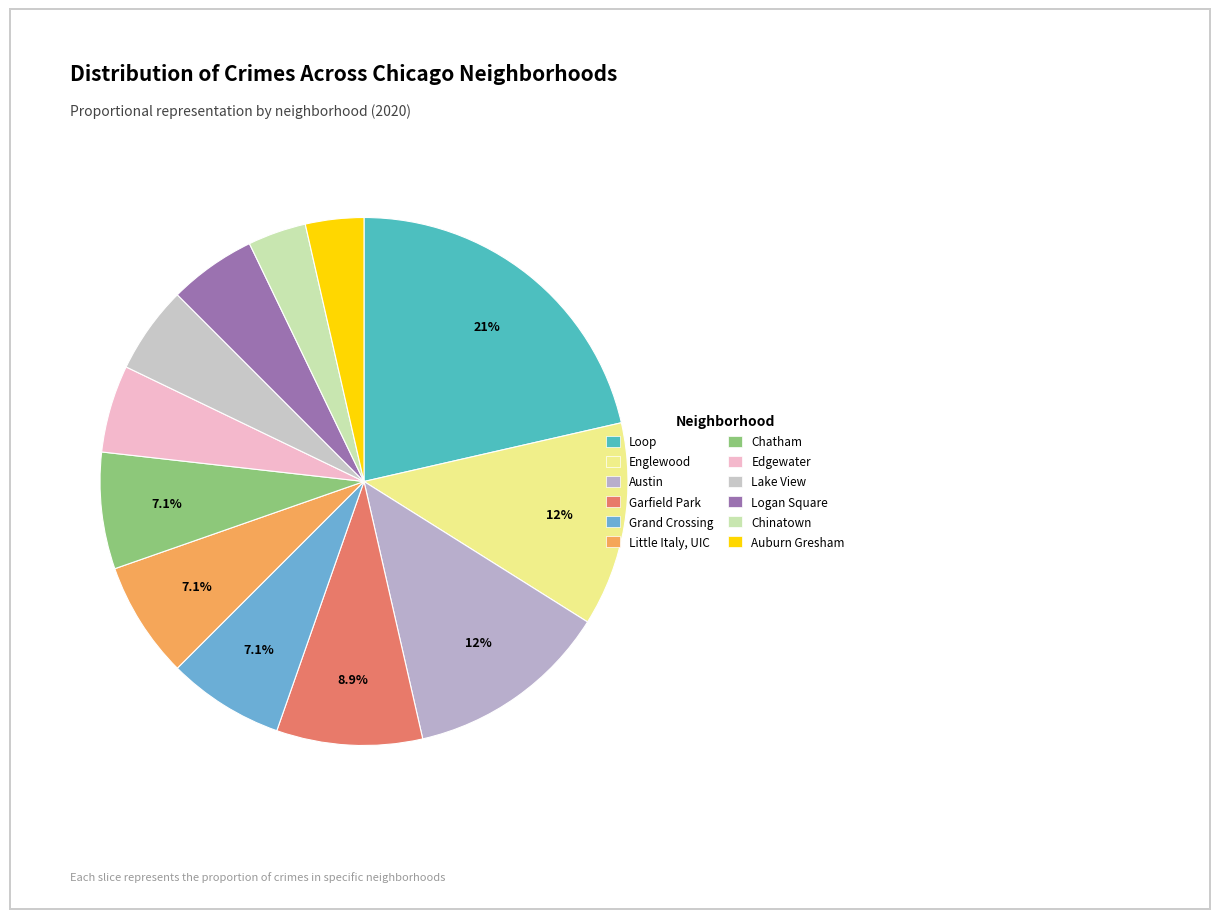

To the nearest percent, what portion does Austin represent?

12%